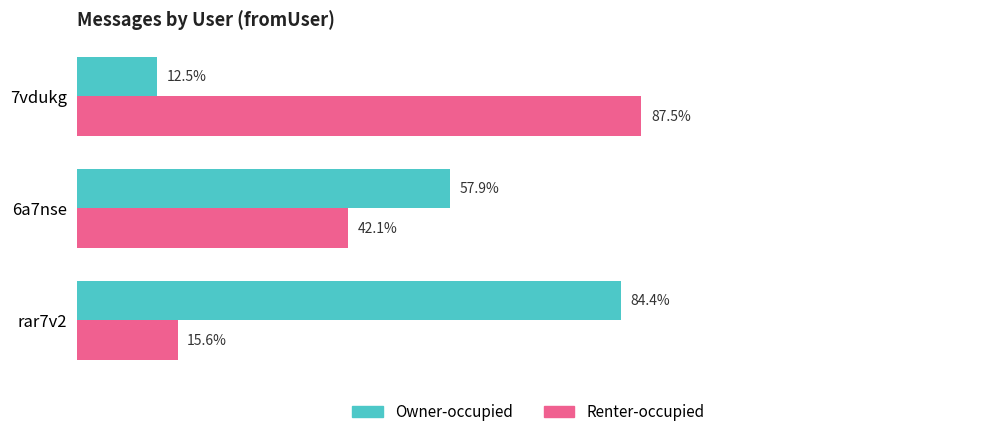

Rank the series by their average value, from highest to lowest.

Owner-occupied, Renter-occupied